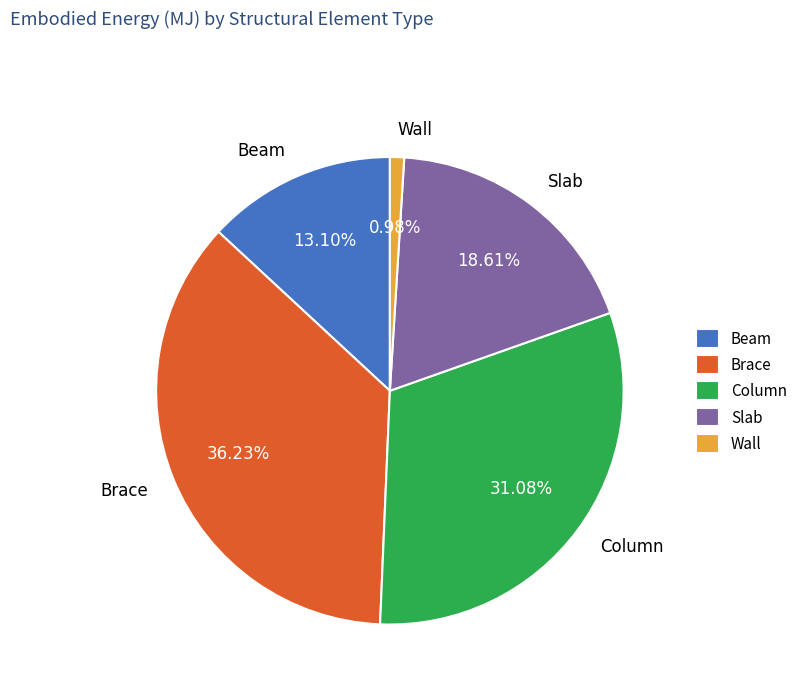

Which has a higher value, Slab or Beam?

Slab